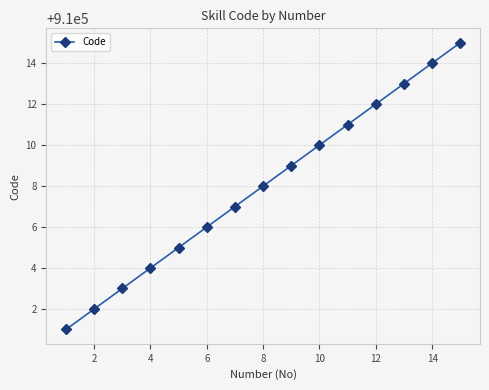

What is the value of the 1st point from the left?

910001